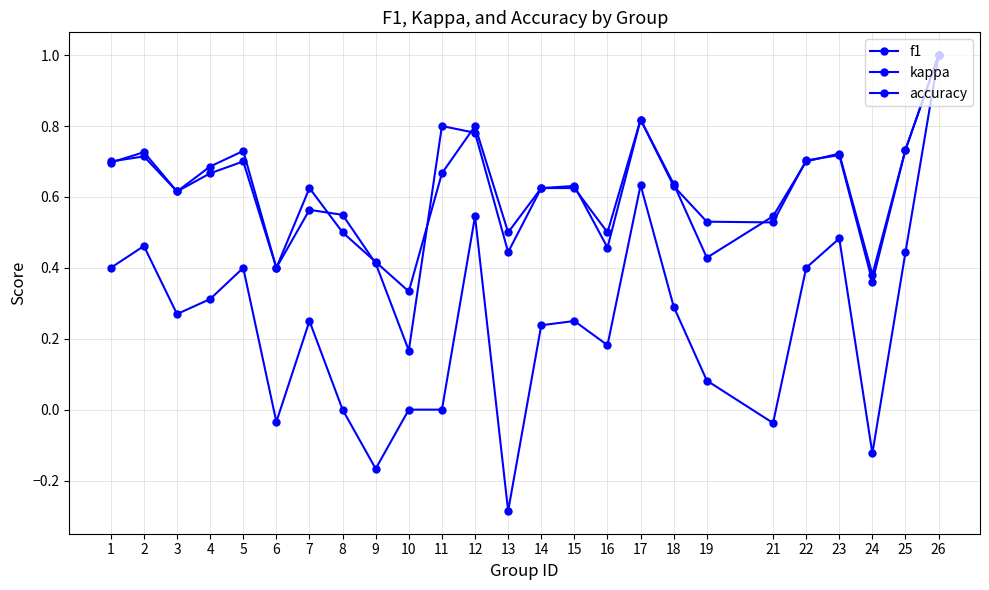

How many data points does each series have?

25